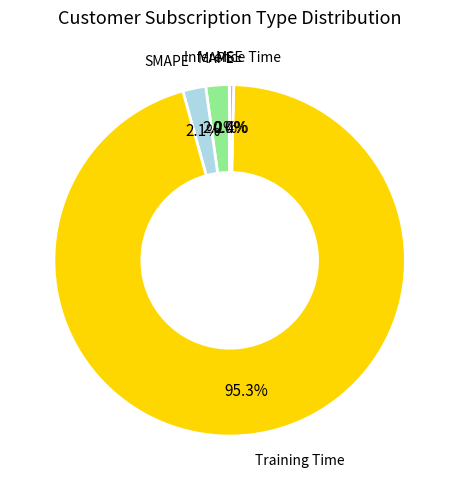

Is there any slice that represents more than half of the pie?

Yes